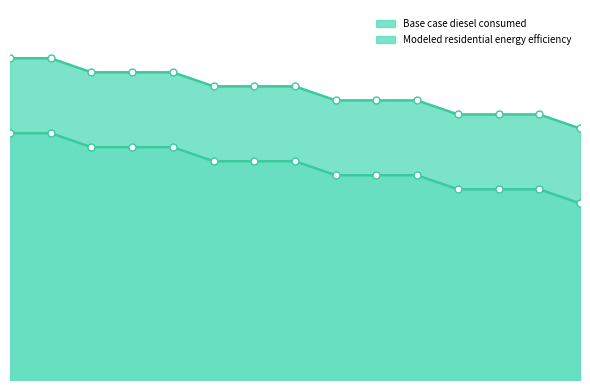

True or false: Modeled residential energy efficiency has a value of 22863.0 at 2025.

True